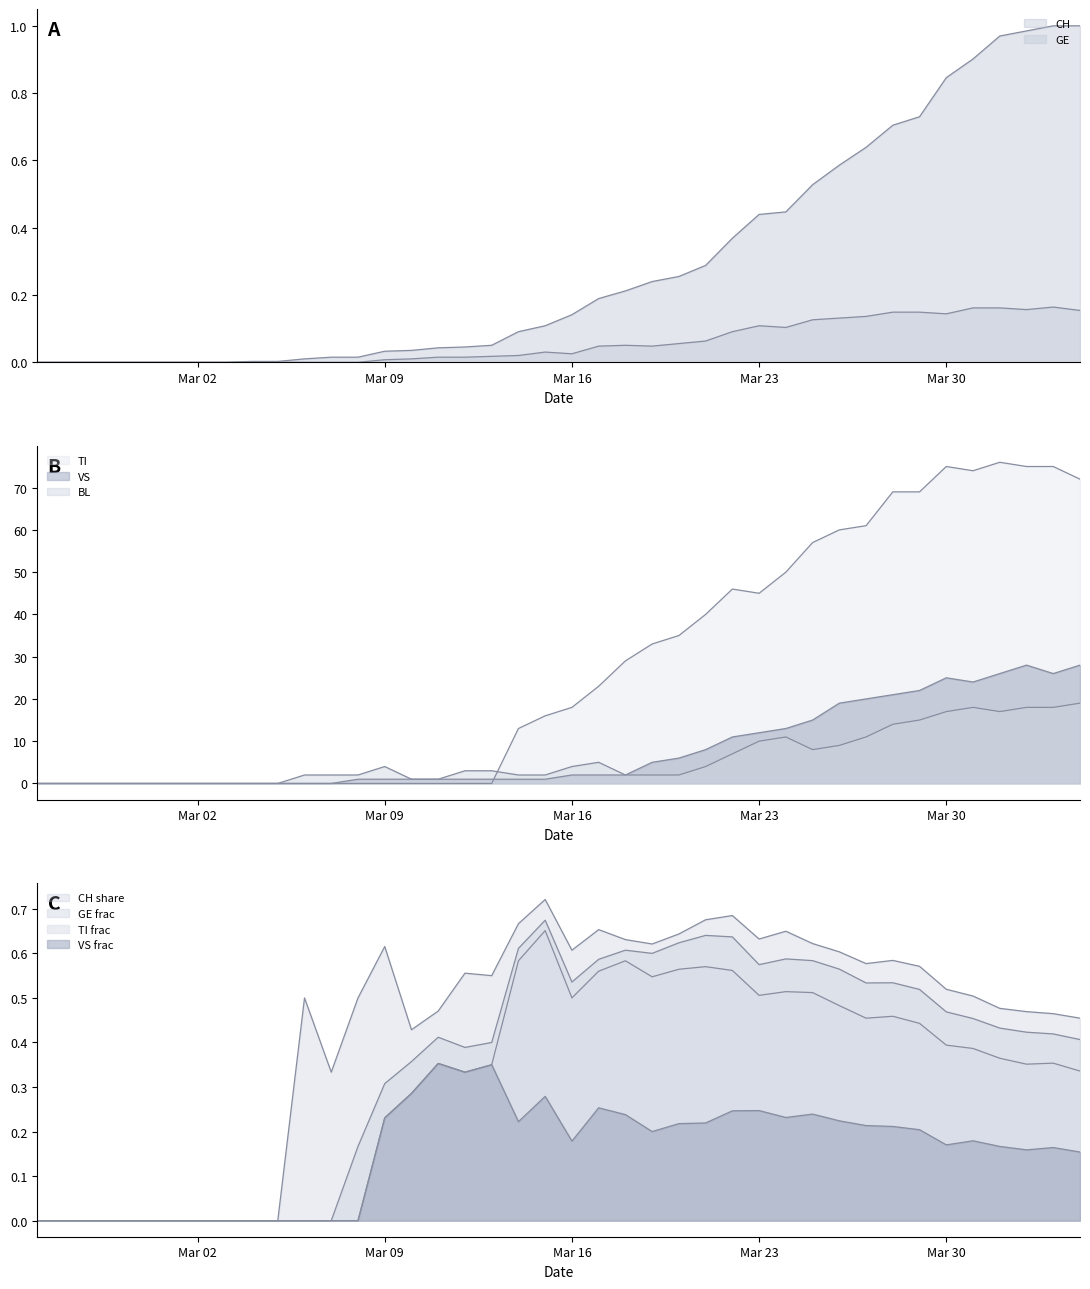

The value of VS at 12 is 1.6. True or false?

False